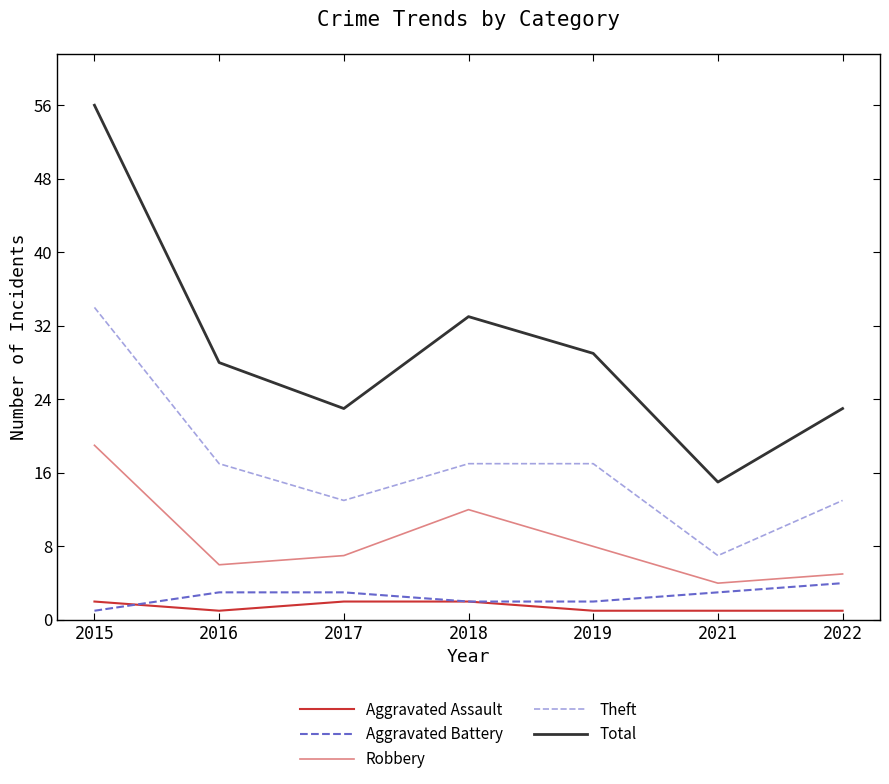

The Aggravated Battery series shows 3 at 2019. True or false?

False